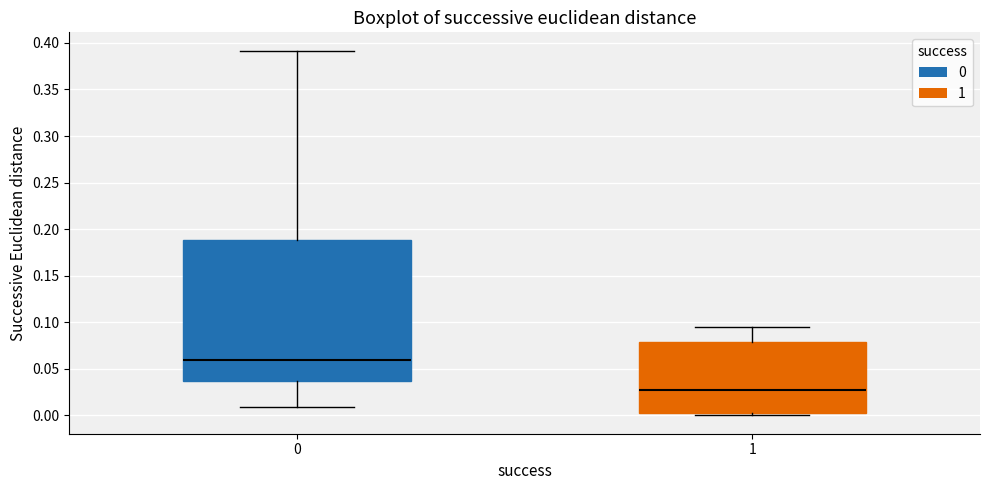

Reading left to right, read every box against the y-axis: the position of its median line, the range the box covers, and the ends of its whiskers. The values are not printed on the chart, so give them approximately, as read against the axis.

0: median 0.060, box 0.035 to 0.190, whiskers 0.010 to 0.390
1: median 0.025, box 0.005 to 0.080, whiskers 0.000 to 0.095